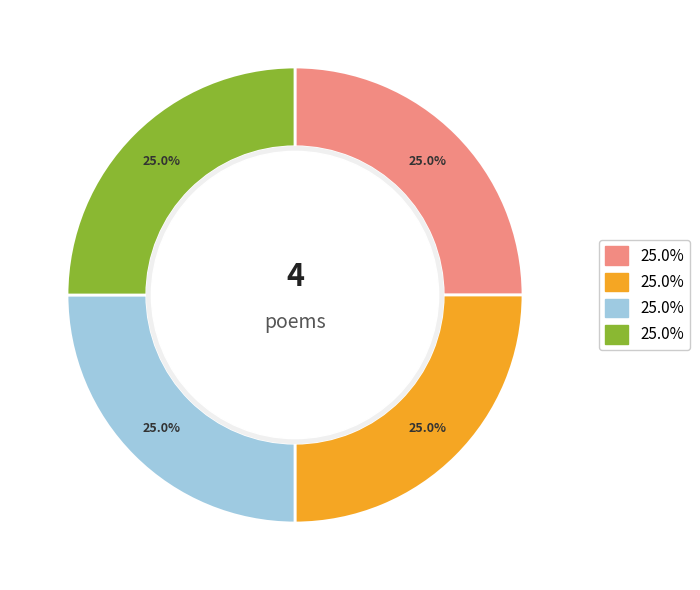

To the nearest percent, what is the average slice percentage?

25%